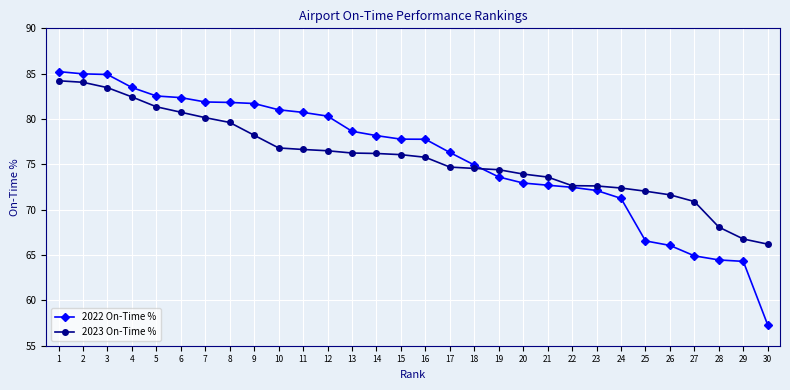

After their last crossing, which series has the higher values: 2023 On-Time % or 2022 On-Time %?

2023 On-Time %